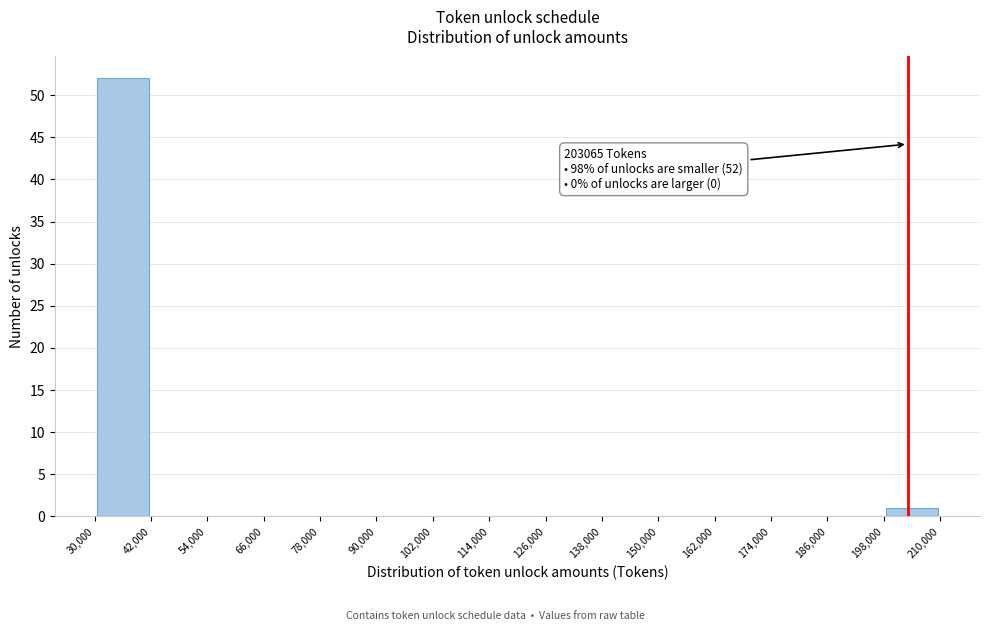

Over which range of the x-axis is the bar tallest?

30,000 to 42,000